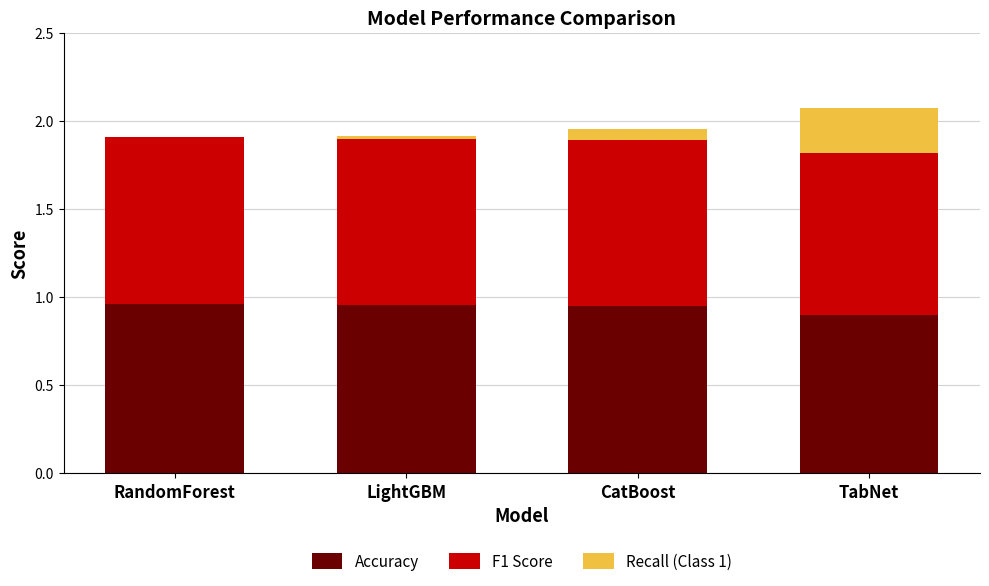

The value of Accuracy at LightGBM is 1.6. True or false?

False